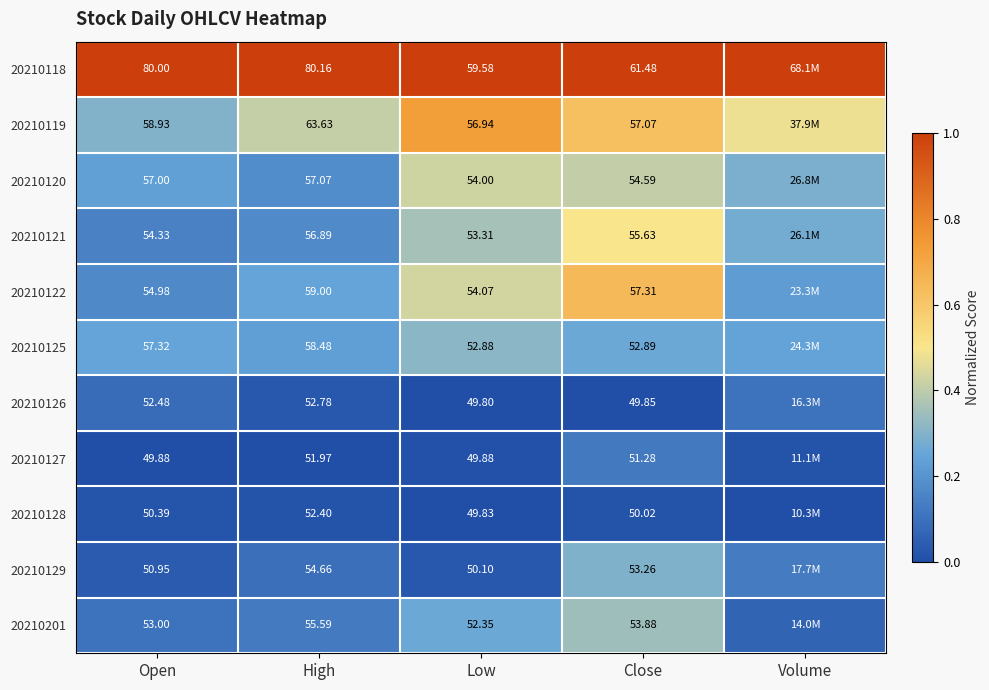

The 20210128 series shows 0.0 at High. True or false?

False